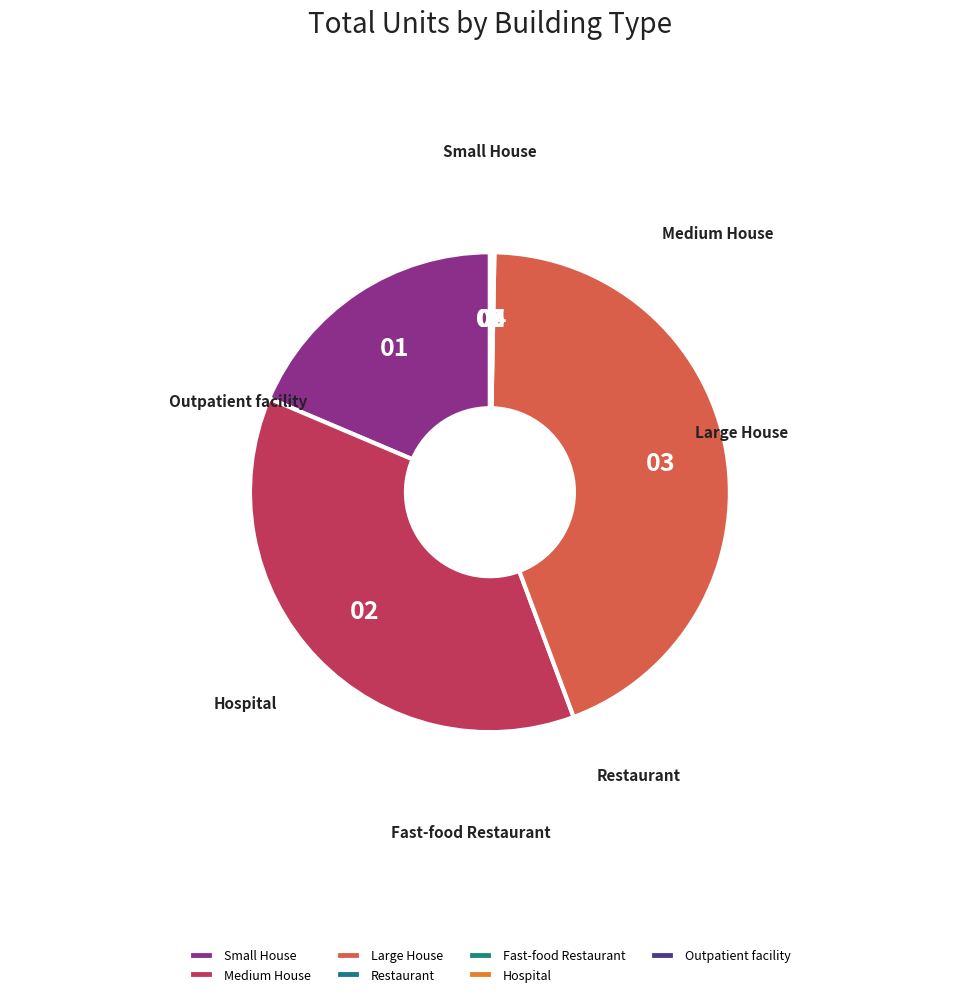

Is there any slice that represents more than half of the pie?

No